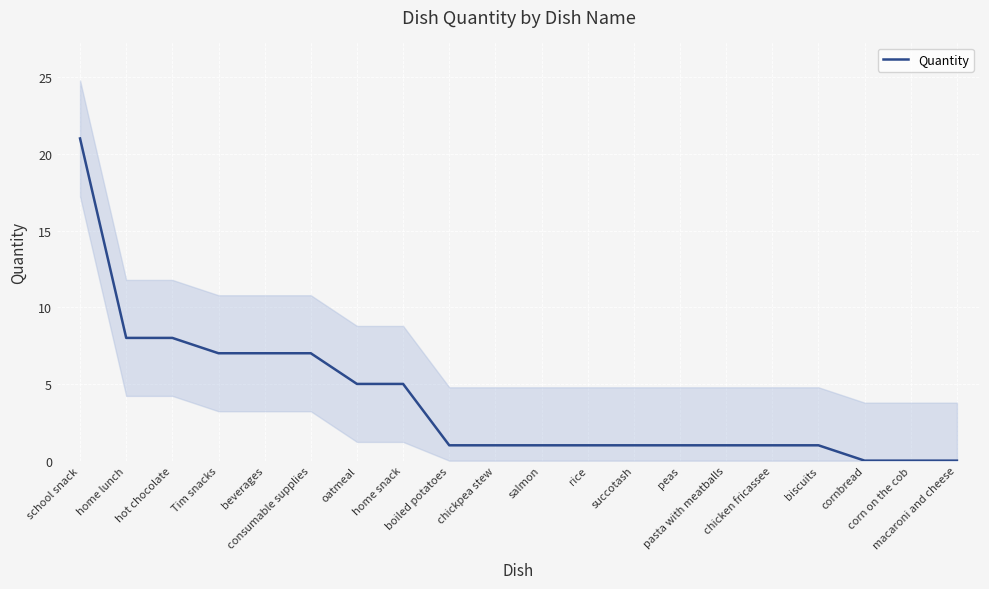

How many data points are less than 1?

3